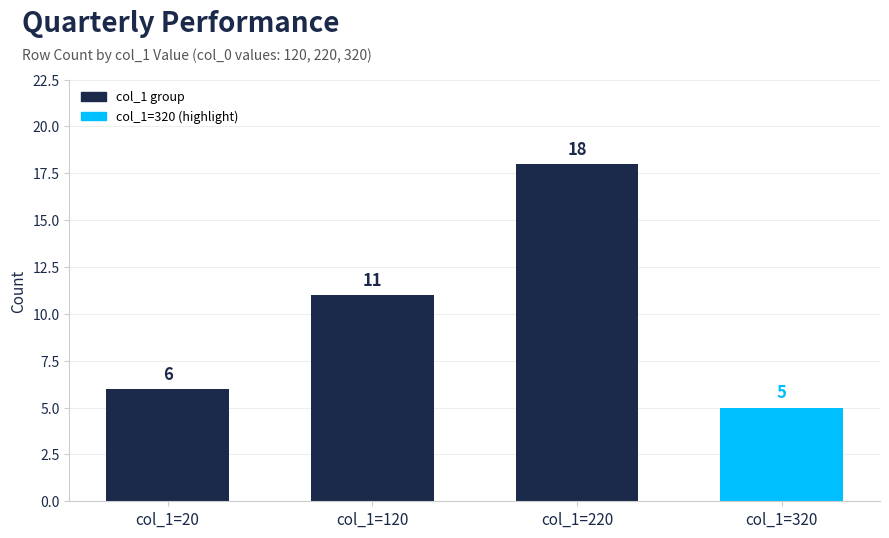

The value at col_1=20 is 6. True or false?

True